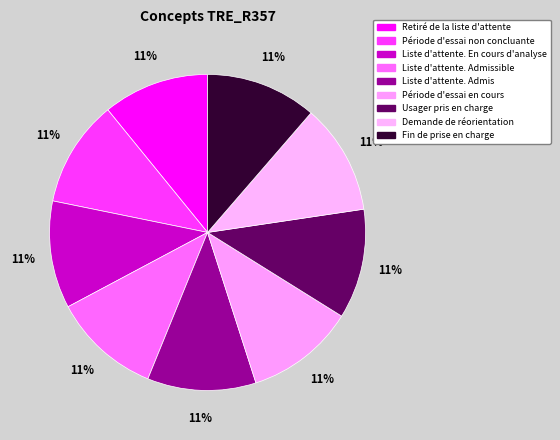

What percentage is NOT represented by Liste d'attente. Admissible?

88.9%